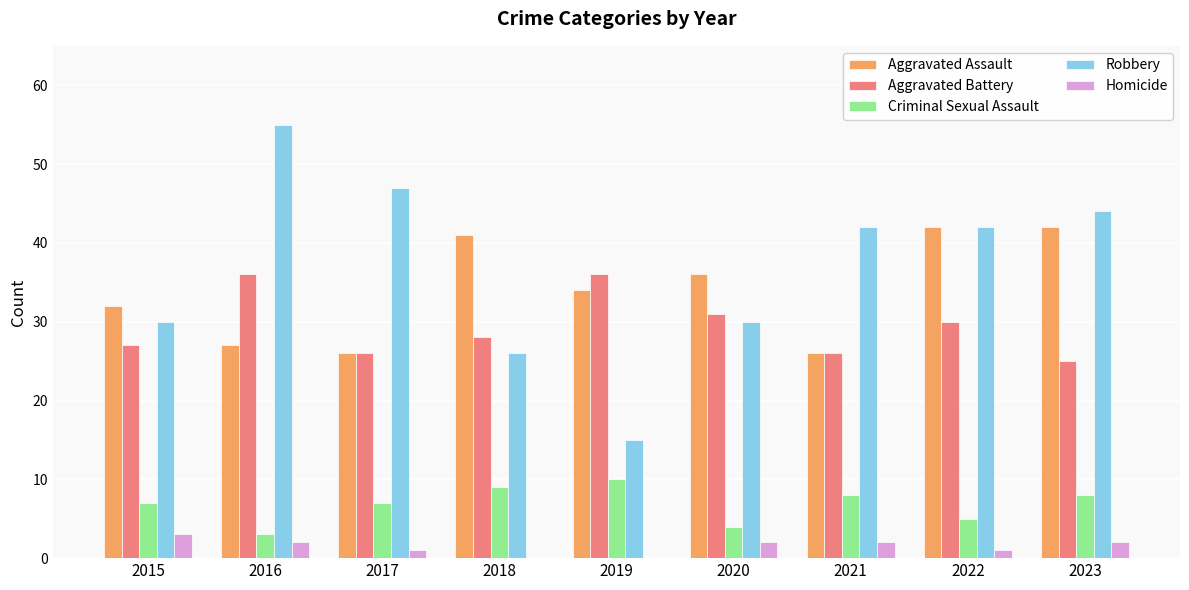

Which series has the widest spread of values?

Robbery